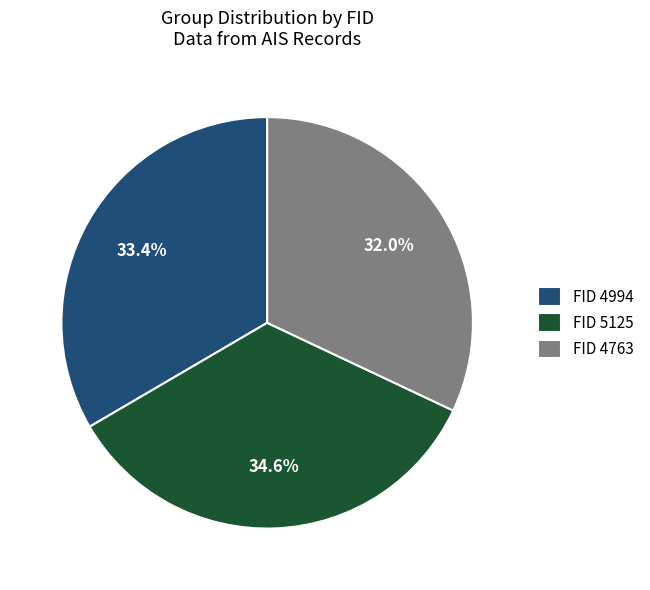

How many segments does this pie chart have?

3